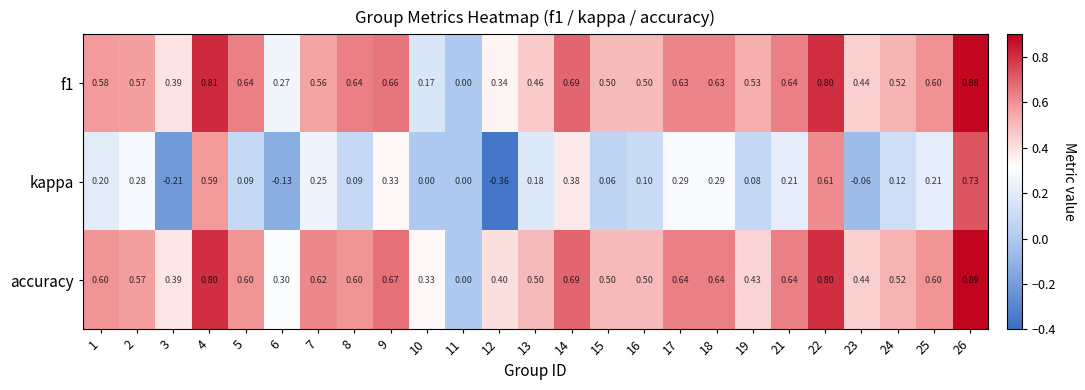

Which series has the largest total across all categories?

accuracy